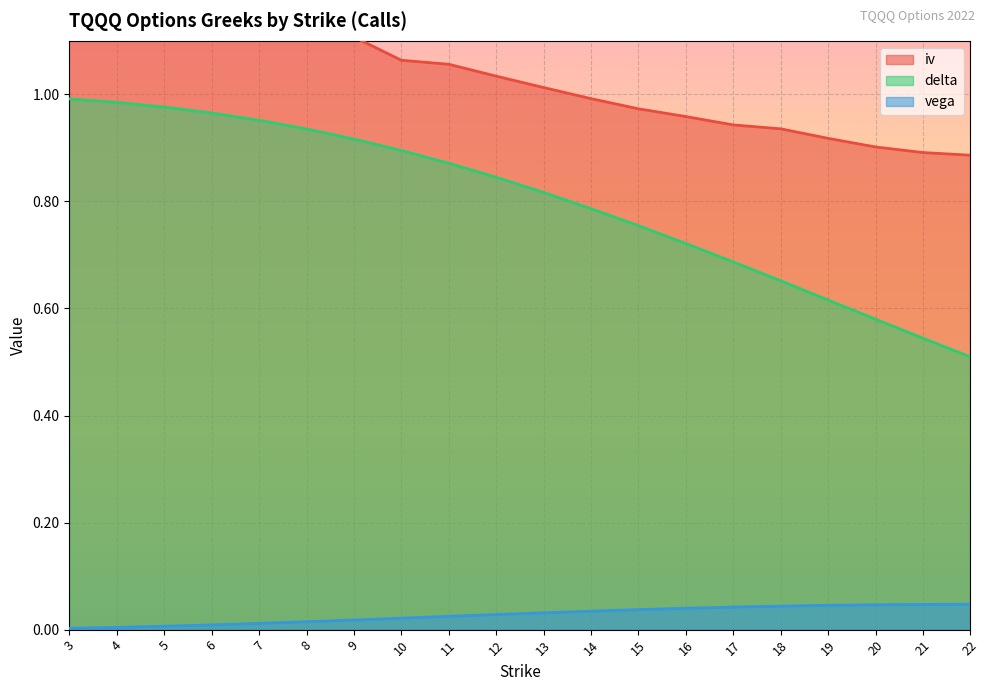

What is the sum of all delta values?

16.0